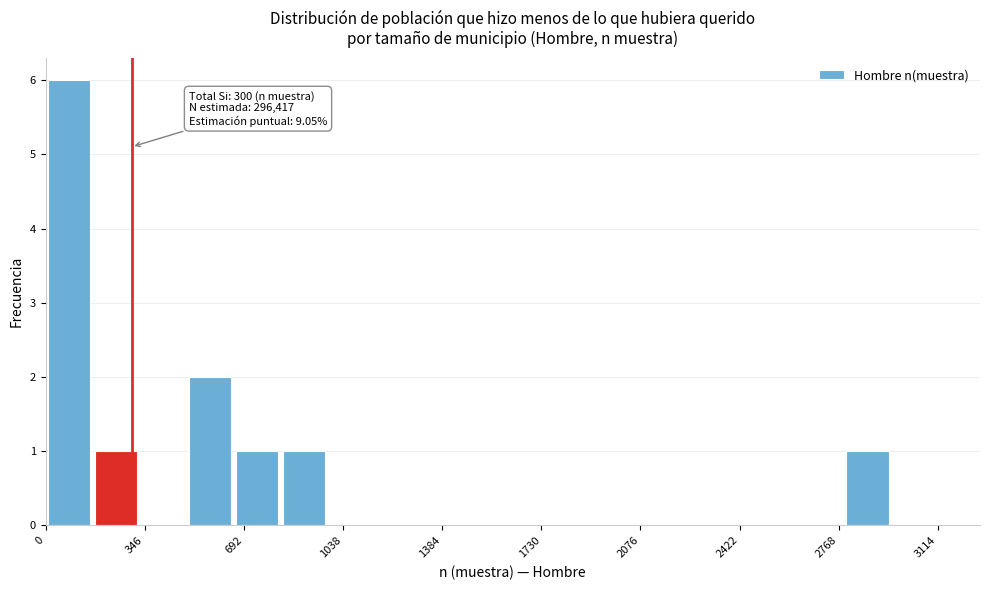

Around what value on the x-axis is the tallest bar? Give the approximate position of its centre, as read against the axis.

100